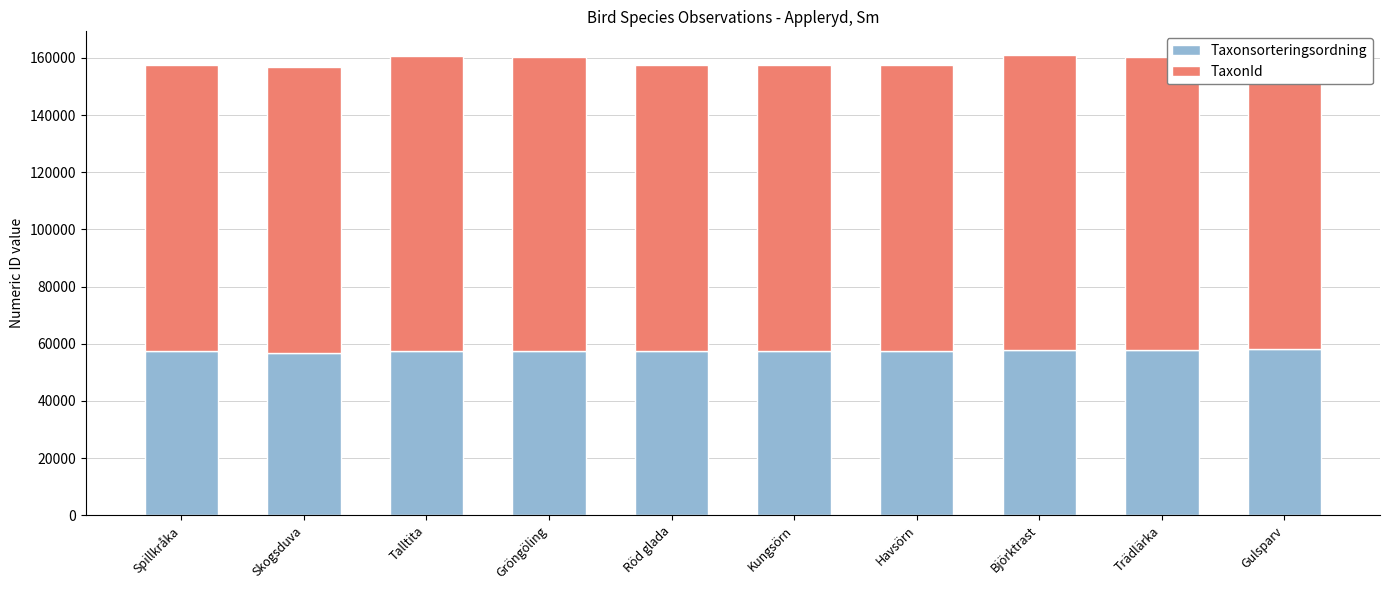

Which series changed the most between Talltita and Röd glada?

TaxonId